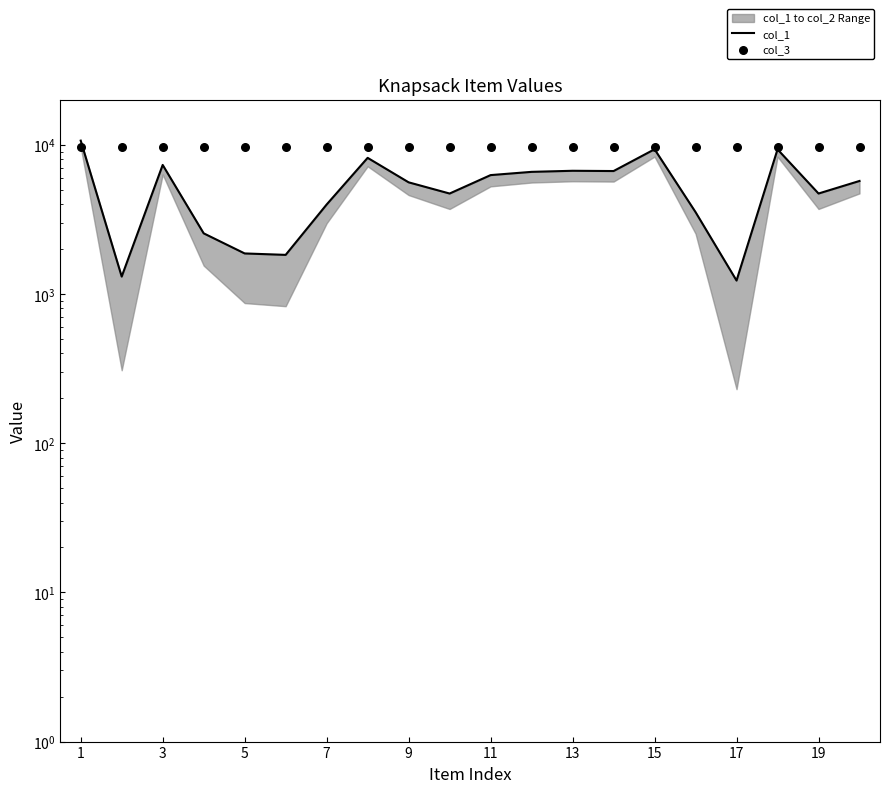

Which series reaches the maximum Y coordinate?

col_1